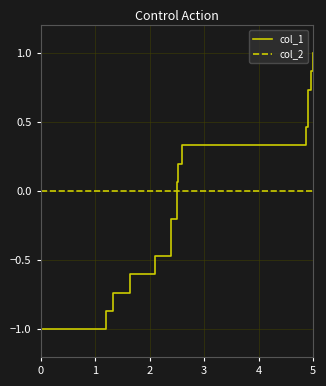

What is the minimum value shown in the chart?

-1.0